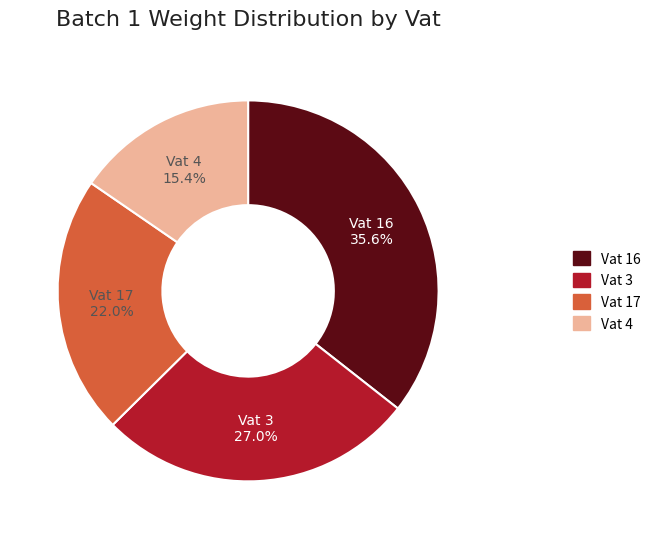

Is there a majority slice in this chart?

No